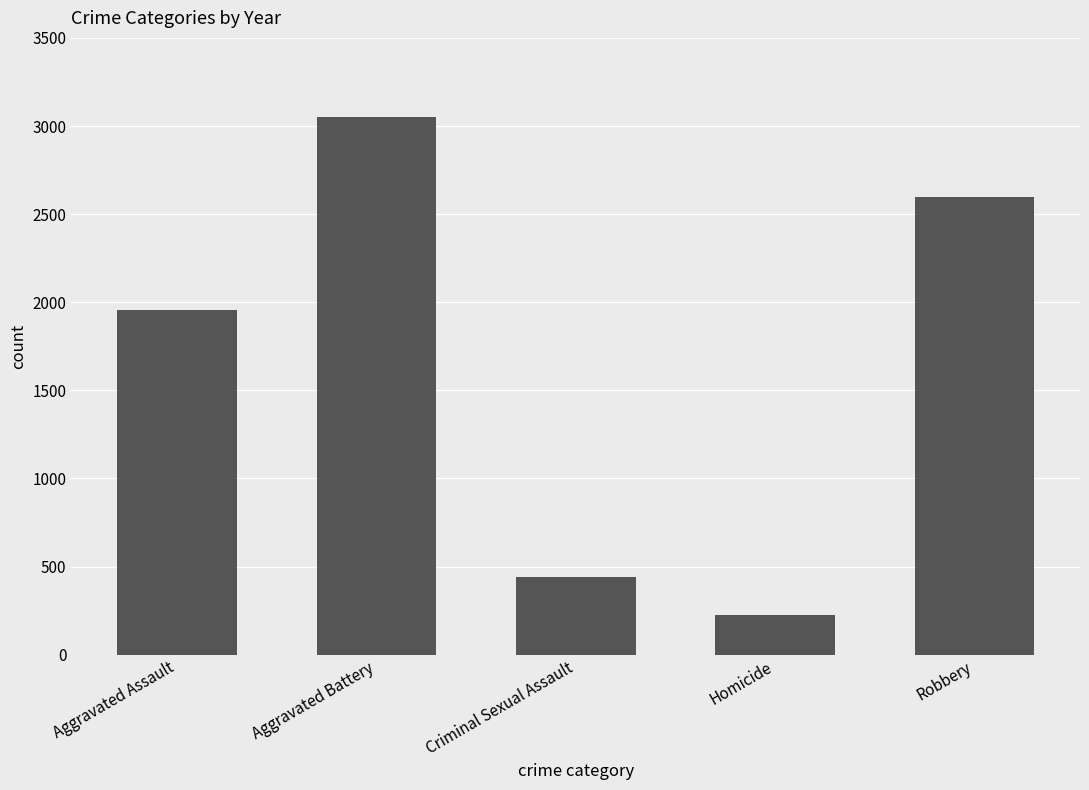

What is the label of the 1st bar from the left?

Aggravated Assault